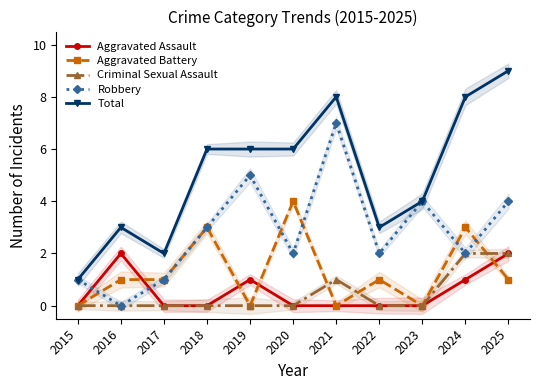

Reading right to left, transcribe all the data shown in this chart.

Aggravated Assault: 2025=2	2024=1	2023=0	2022=0	2021=0	2020=0	2019=1	2018=0	2017=0	2016=2	2015=0
Aggravated Battery: 2025=1	2024=3	2023=0	2022=1	2021=0	2020=4	2019=0	2018=3	2017=1	2016=1	2015=0
Criminal Sexual Assault: 2025=2	2024=2	2023=0	2022=0	2021=1	2020=0	2019=0	2018=0	2017=0	2016=0	2015=0
Robbery: 2025=4	2024=2	2023=4	2022=2	2021=7	2020=2	2019=5	2018=3	2017=1	2016=0	2015=1
Total: 2025=9	2024=8	2023=4	2022=3	2021=8	2020=6	2019=6	2018=6	2017=2	2016=3	2015=1